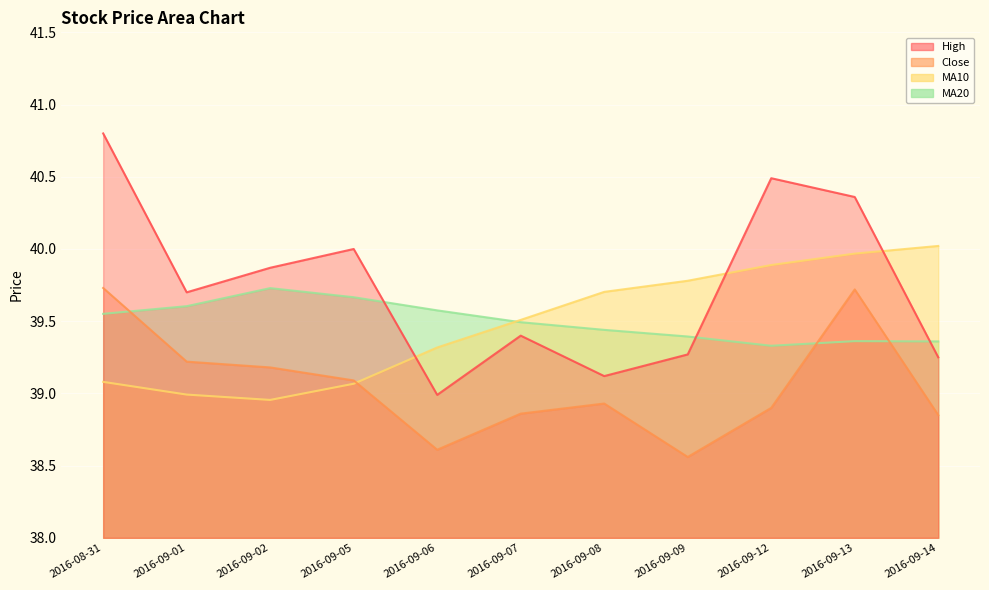

Is it true that ma20 equals 70.5 at 2016-09-02?

False